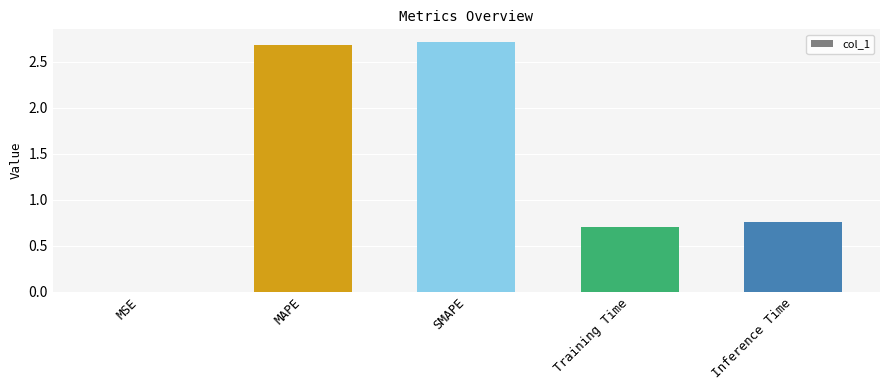

Which has a higher value, SMAPE or Training Time?

SMAPE